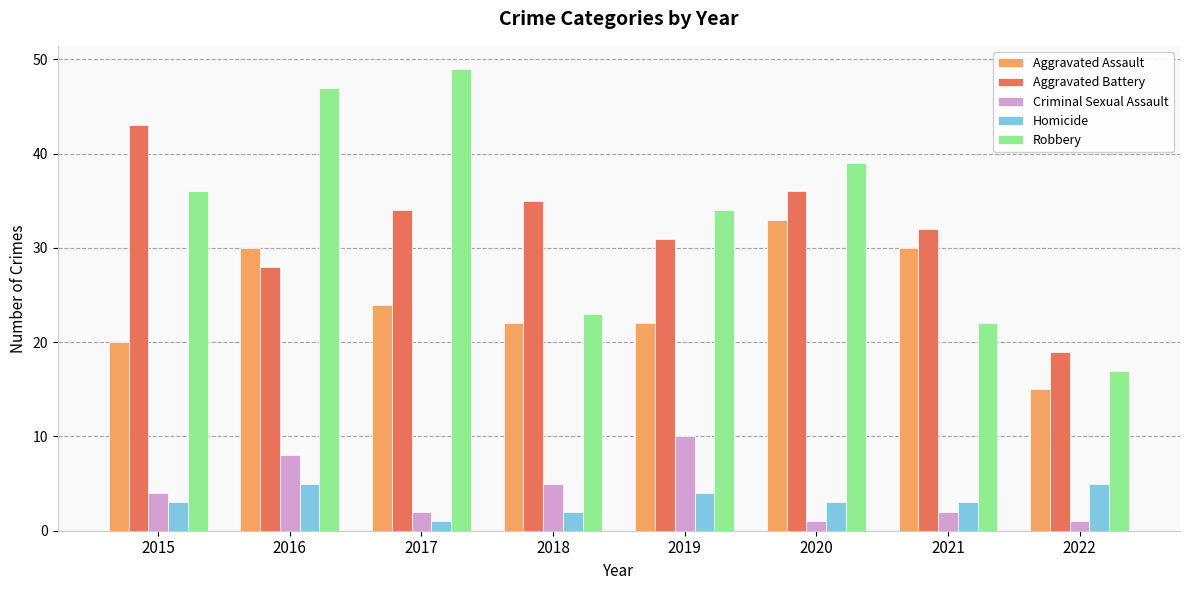

Which series changed the most between 2016 and 2018?

Robbery